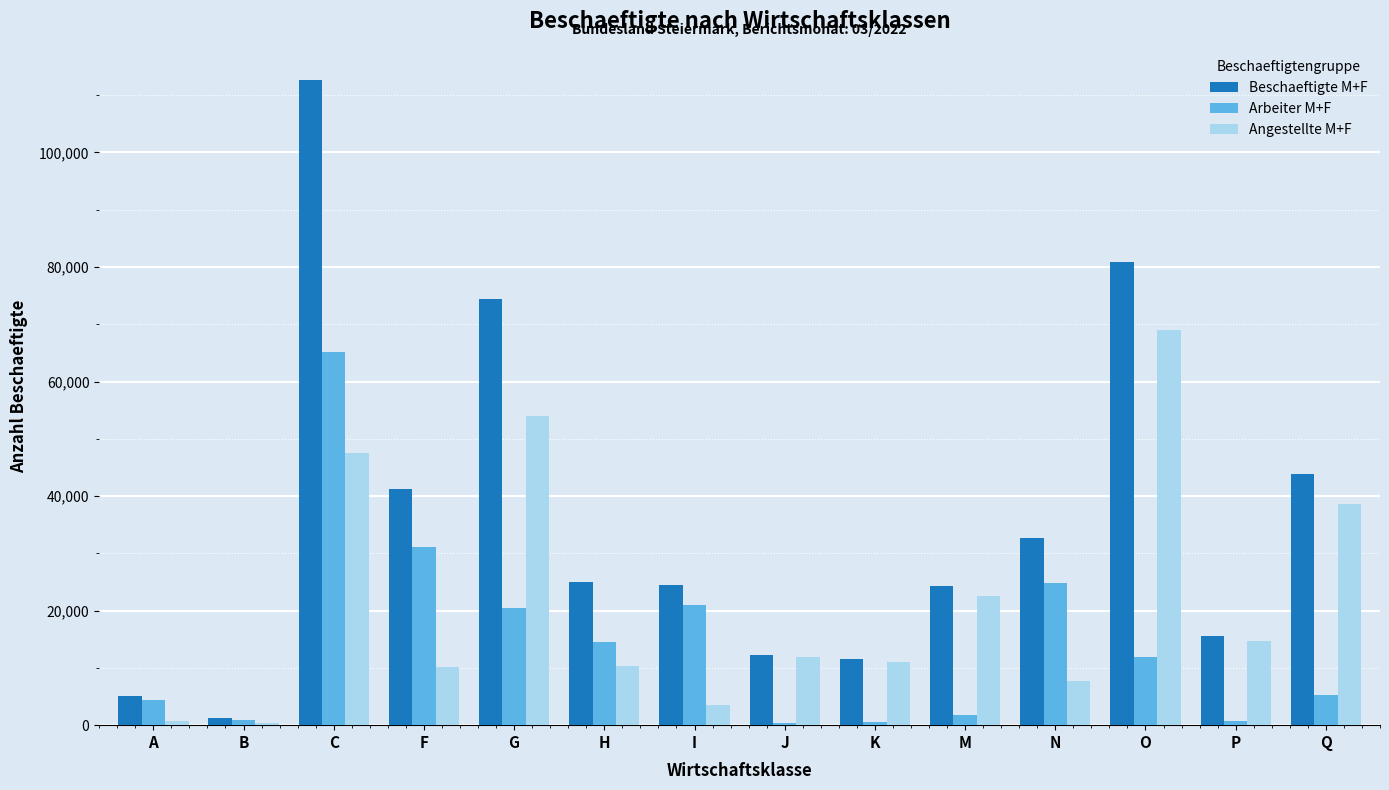

What is the greatest value displayed?

112705